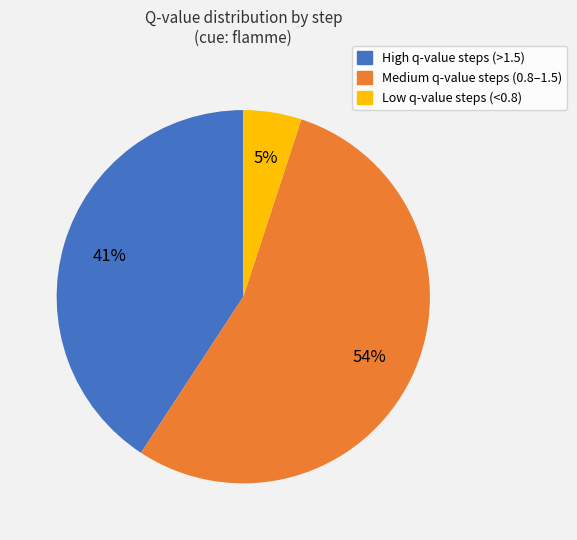

To the nearest percent, what is the average slice percentage?

33%